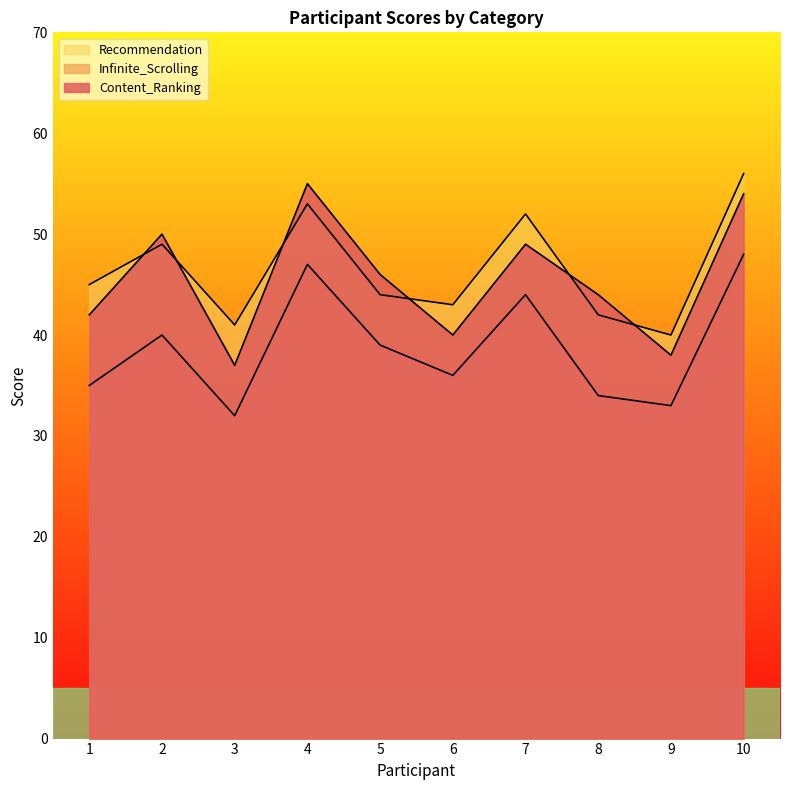

What are all the series names shown in the legend?

Content_Ranking, Infinite_Scrolling, Recommendation